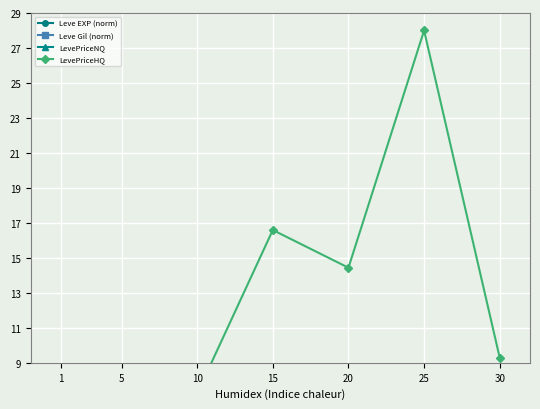

At how many categories does at least one series exceed 12?

3